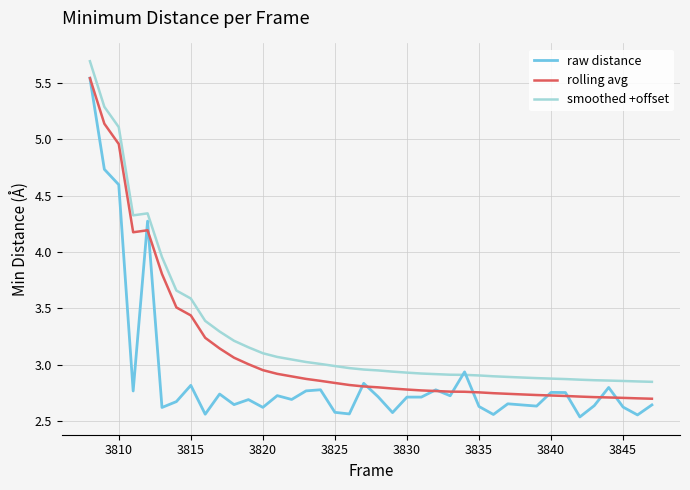

Rank the series by their average value, from lowest to highest.

raw distance, rolling avg, smoothed +offset